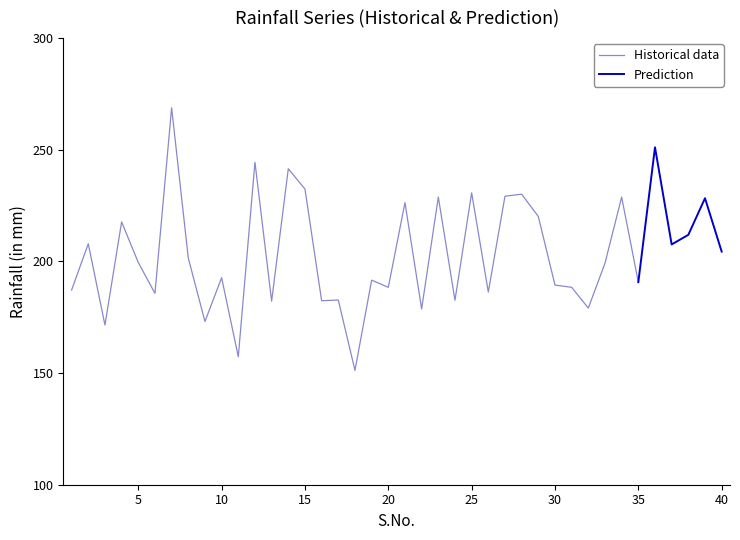

How many interior local peaks (higher than both neighbors) does the data have?

15